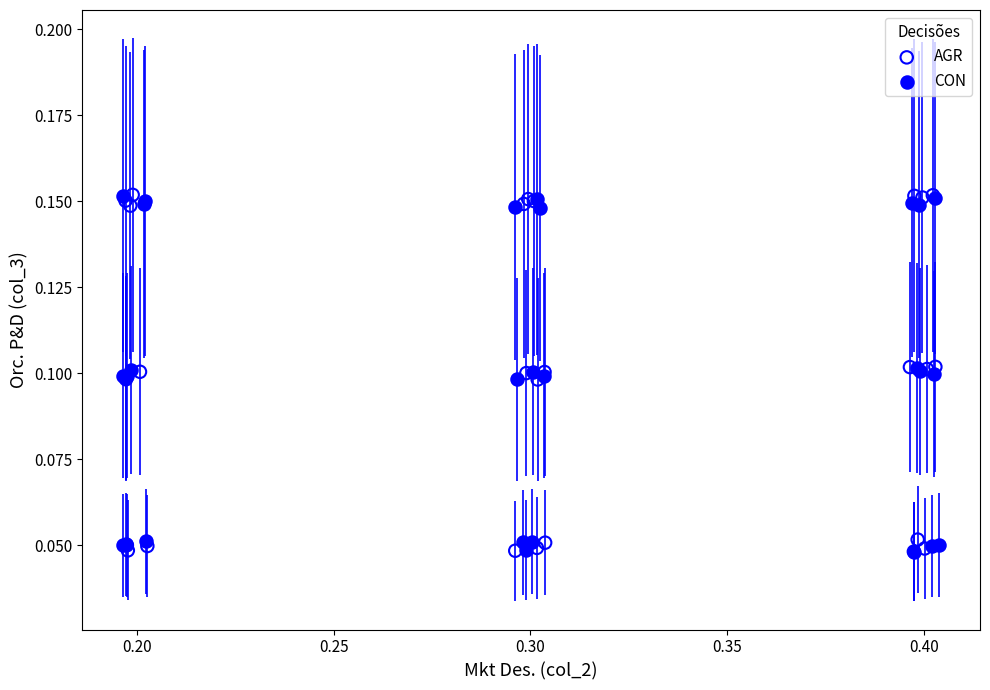

What are all the series names shown in the legend?

AGR, CON